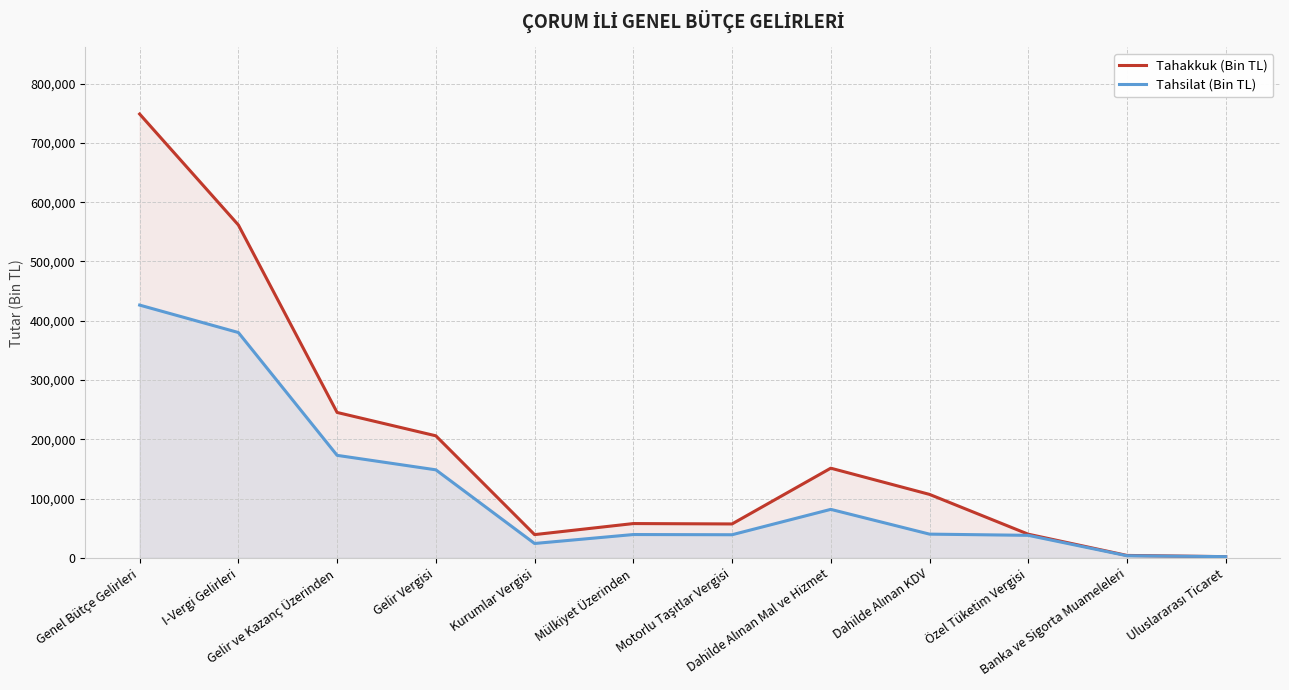

How many interior local valleys does the Tahsilat (Bin TL) series have?

2